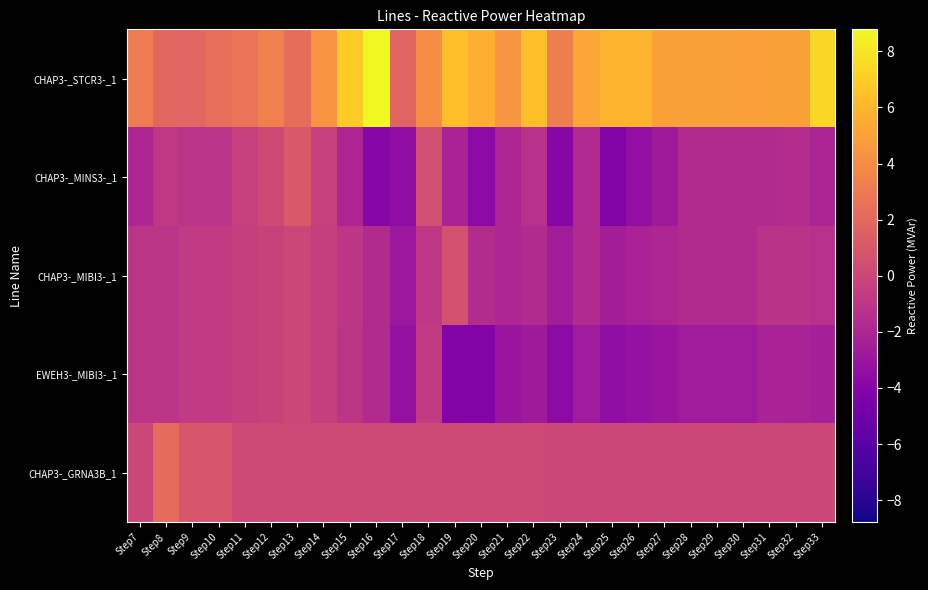

List the series in order of their peak value, highest first.

CHAP3-_STCR3-_1, CHAP3-_GRNA3B_1, CHAP3-_MINS3-_1, CHAP3-_MIBI3-_1, EWEH3-_MIBI3-_1